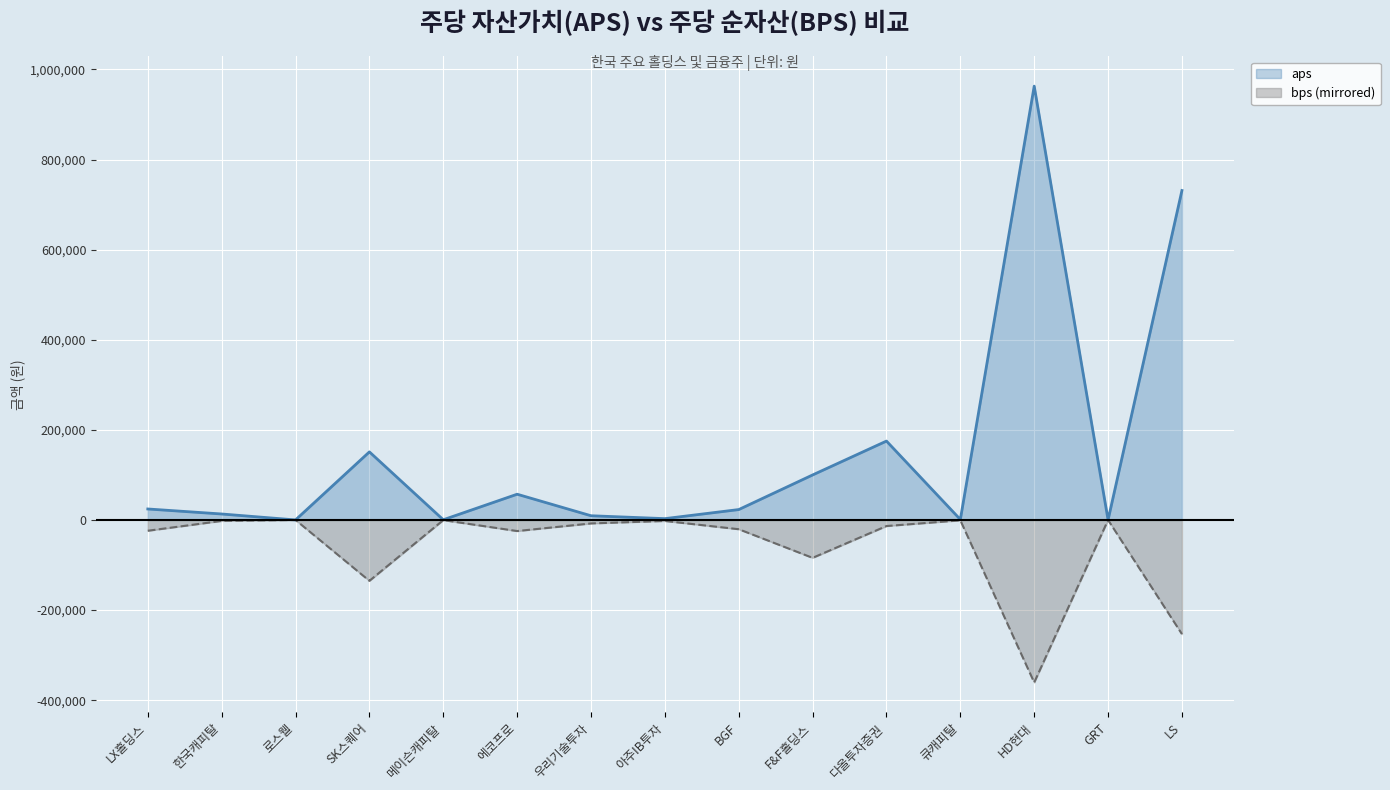

What is the label of the 6th point from the left?

에코프로